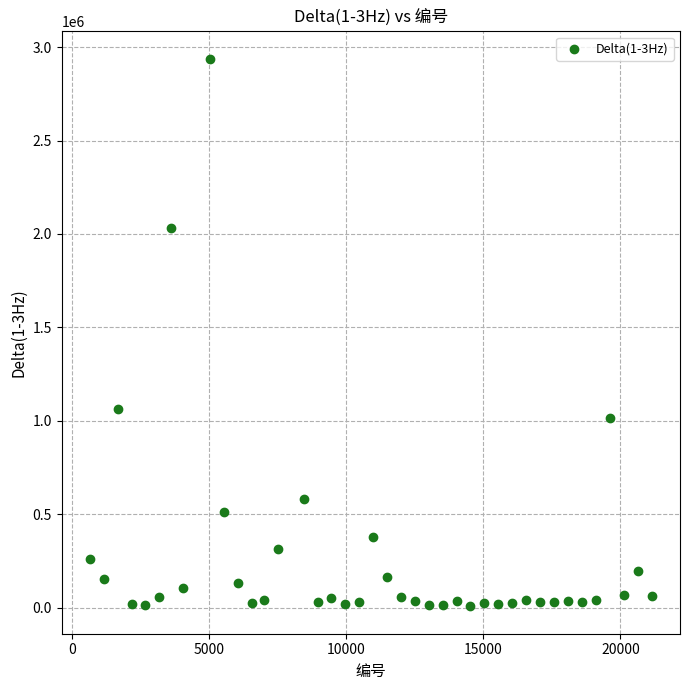

What is the range of Y values (max minus min)?

2929149